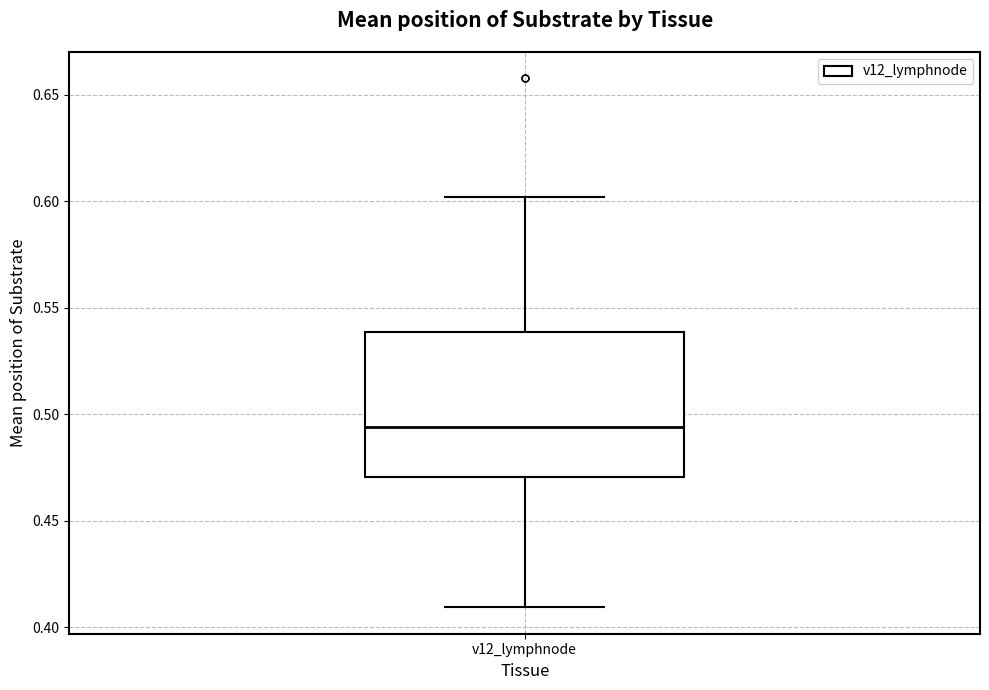

Transcribe this box plot: give where the median line is, the range the box spans, and where the two whiskers end, as read against the y-axis. The values are not printed on the chart, so give them approximately, as read against the axis.

median 0.495, box 0.470 to 0.540, whiskers 0.410 to 0.600